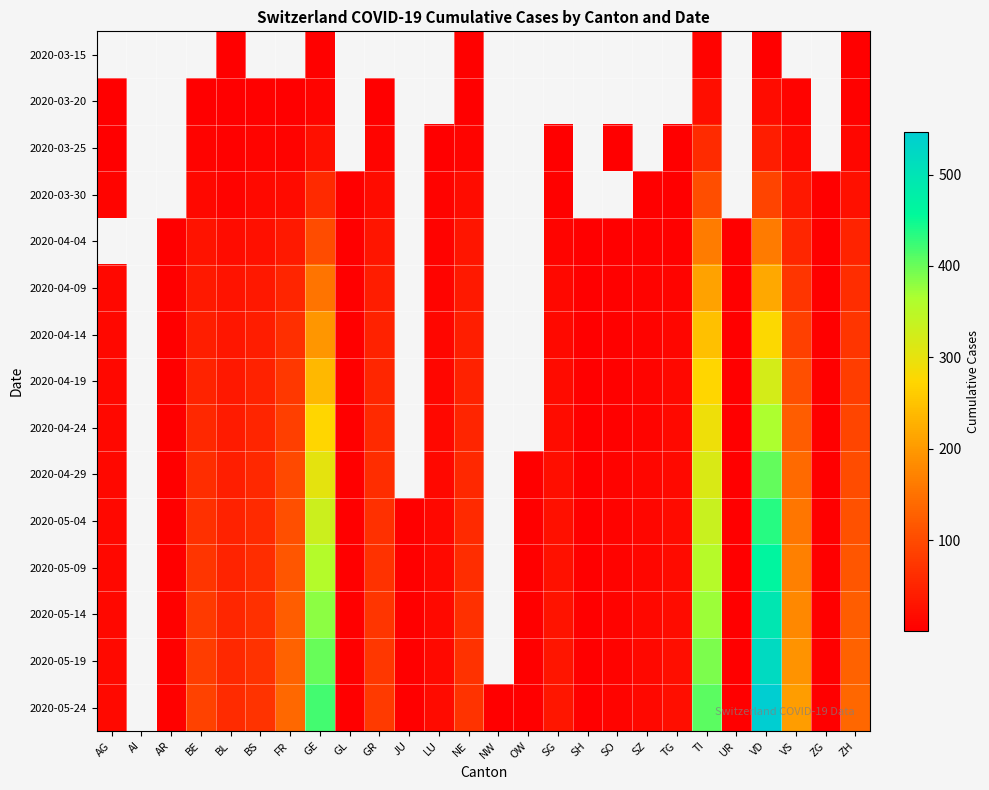

Is it true that 2020-05-14 equals 1.0 at UR?

True